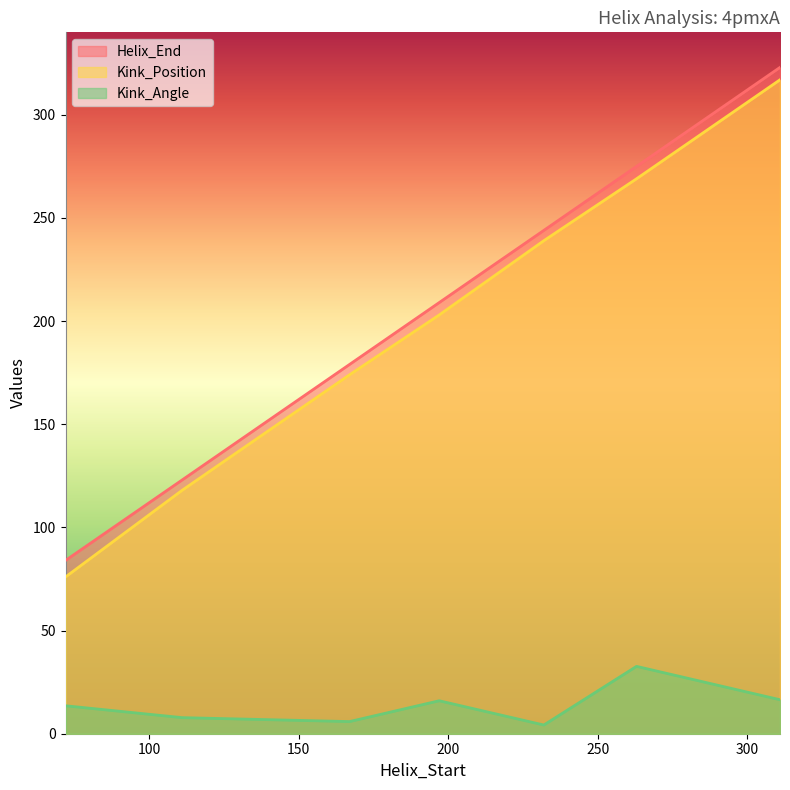

Between 232 and 311, which is larger?

311